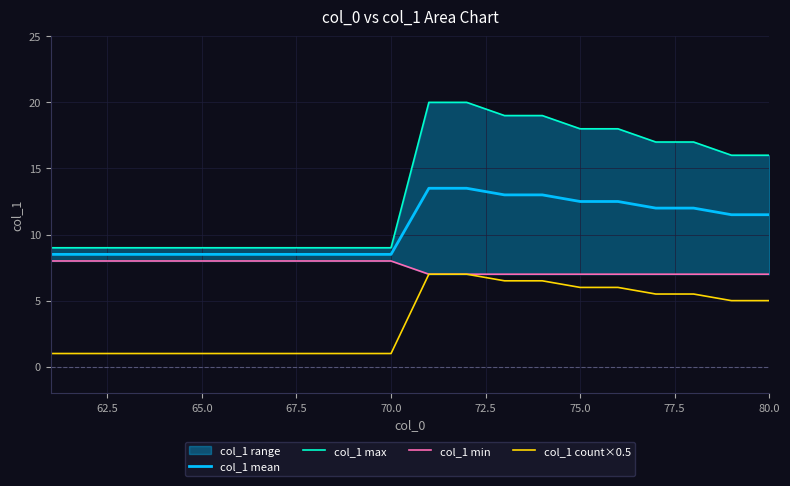

What is the value of the col_1 mean point at the 14th from the left?

13.0